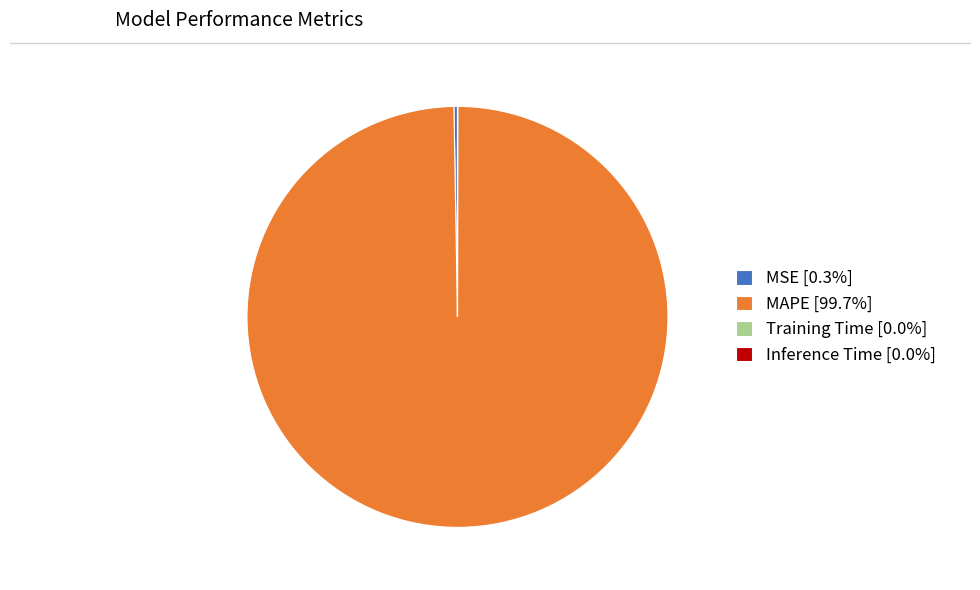

Is there a majority slice in this chart?

Yes